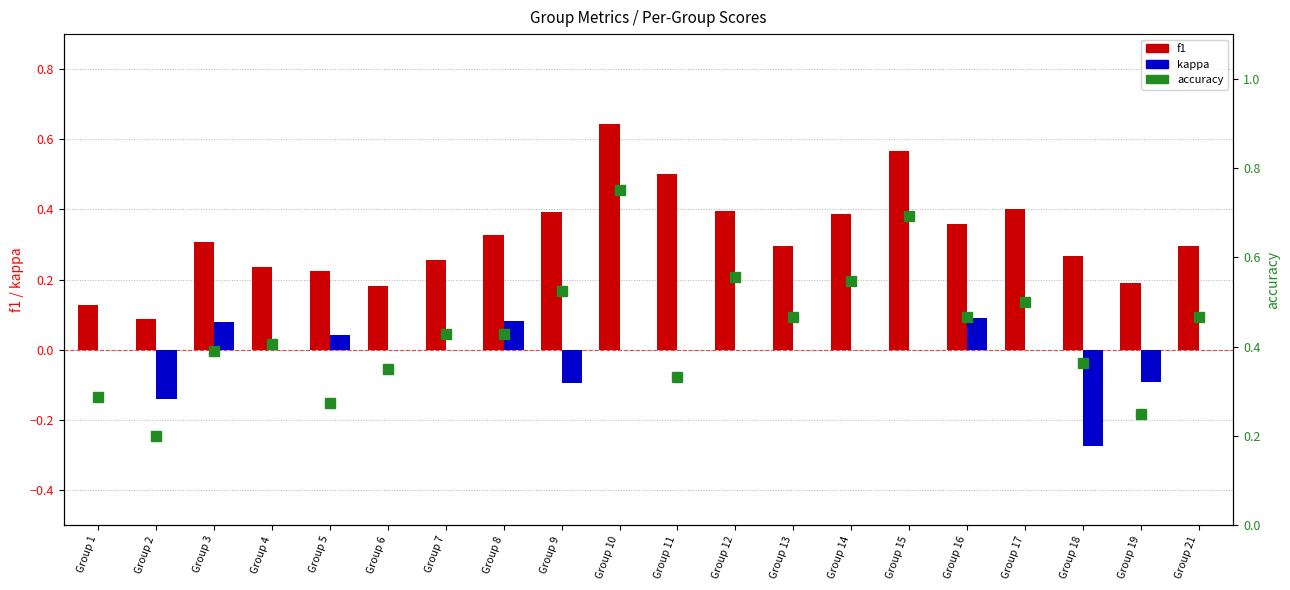

Which series has the largest total across all categories?

accuracy